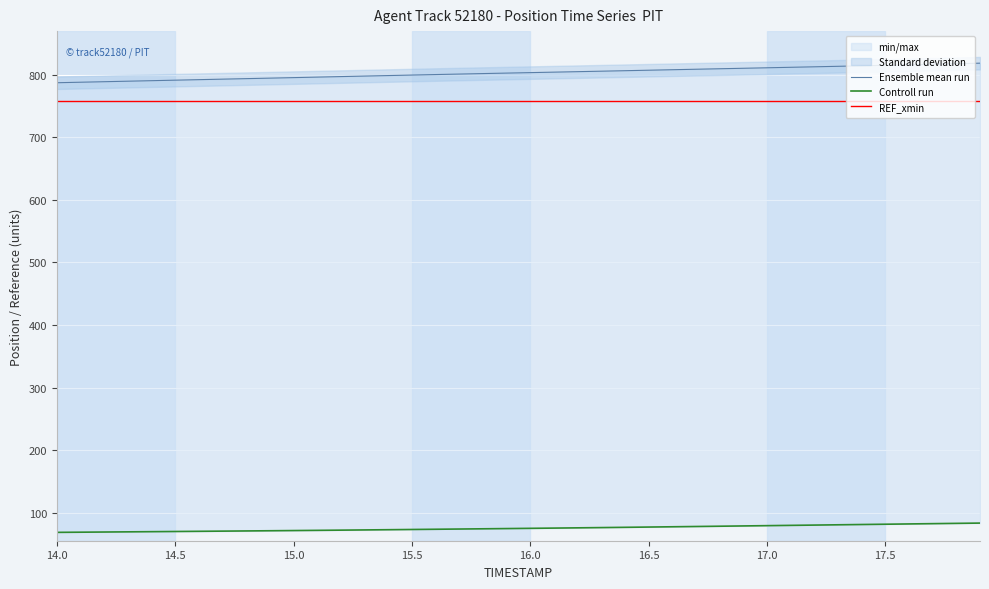

What is the label of the 39th point from the right?

14.5